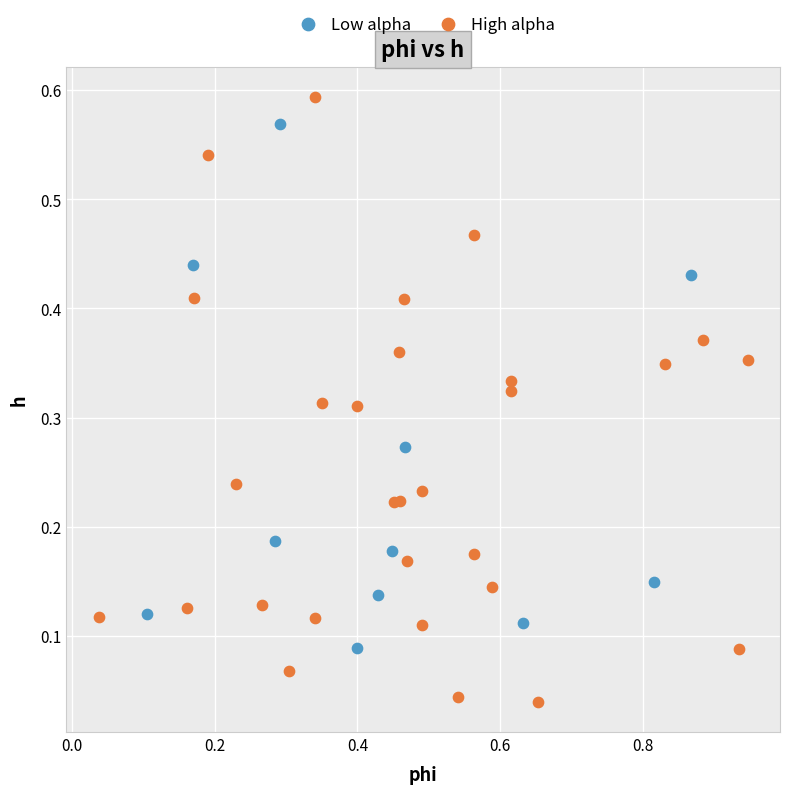

Which series contains the lowest Y value?

High alpha